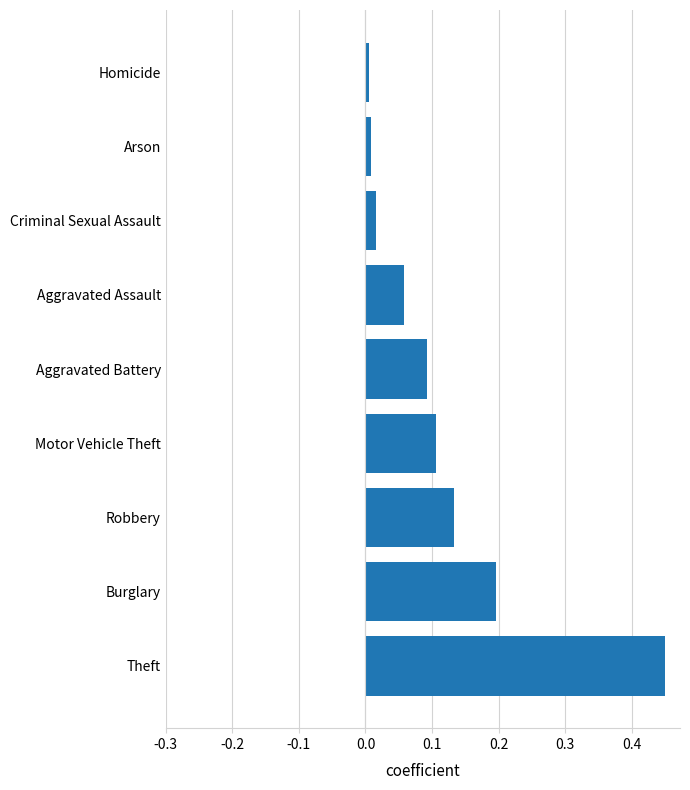

Which label corresponds to the largest value in the chart?

Theft